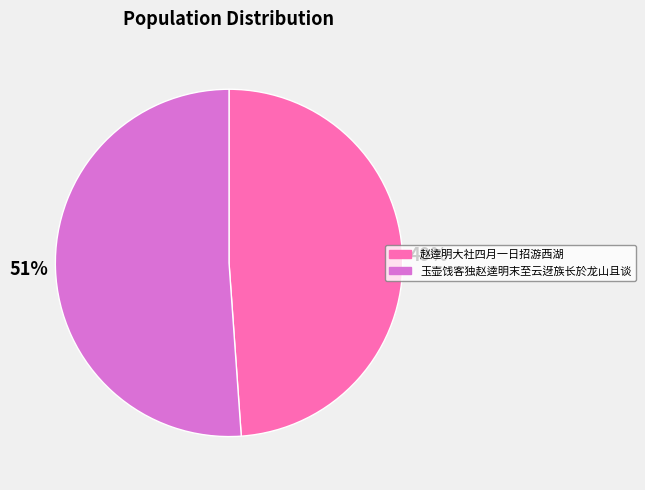

What percentage is the 玉壶饯客独赵逵明末至云迓族长於龙山且谈 slice, to the nearest percent?

51%